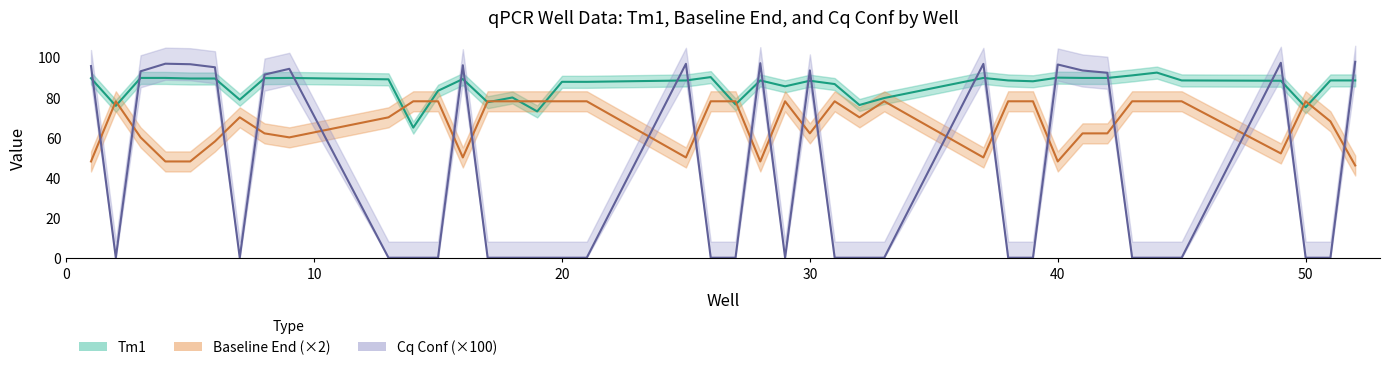

What is the value of the Baseline End point at the 9th from the left?

60.0